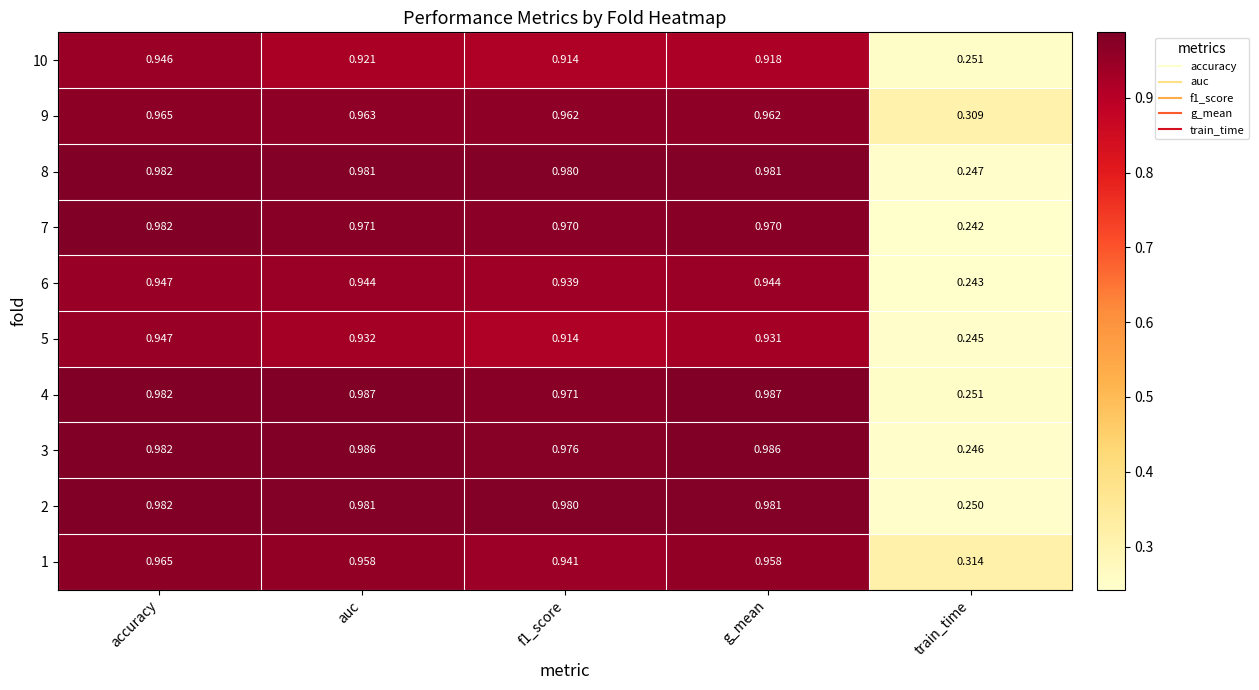

At which label does 2 reach its minimum?

train_time